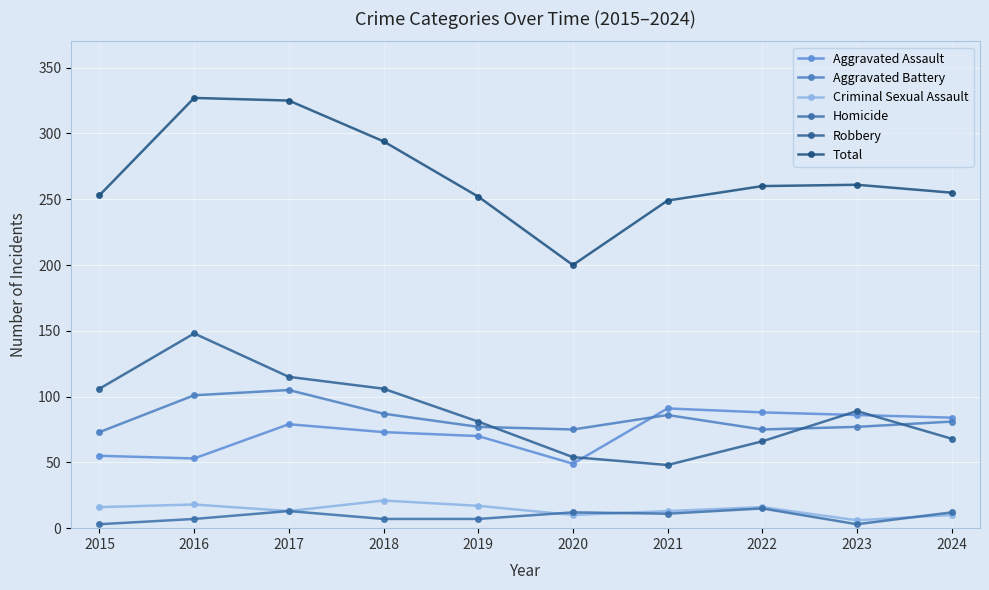

How many lines are shown in the chart?

6